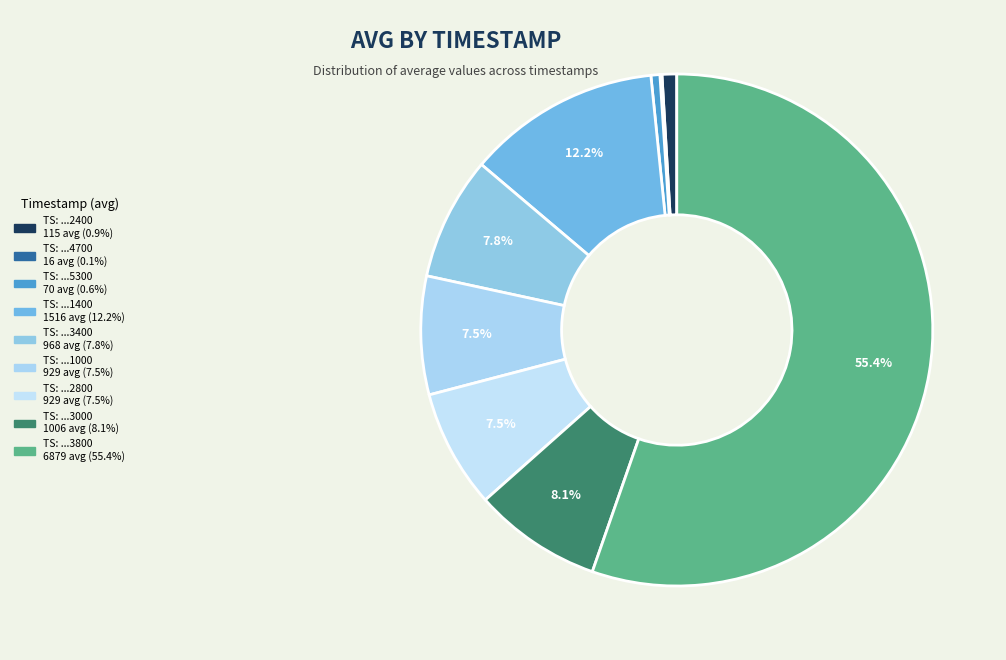

Does any single category account for the majority?

Yes